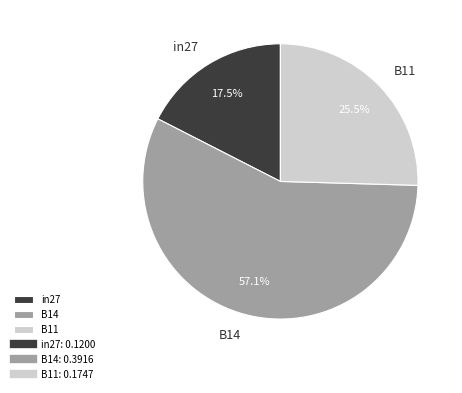

To the nearest percent, what is the difference between the in27 and B11 slice percentages?

8%